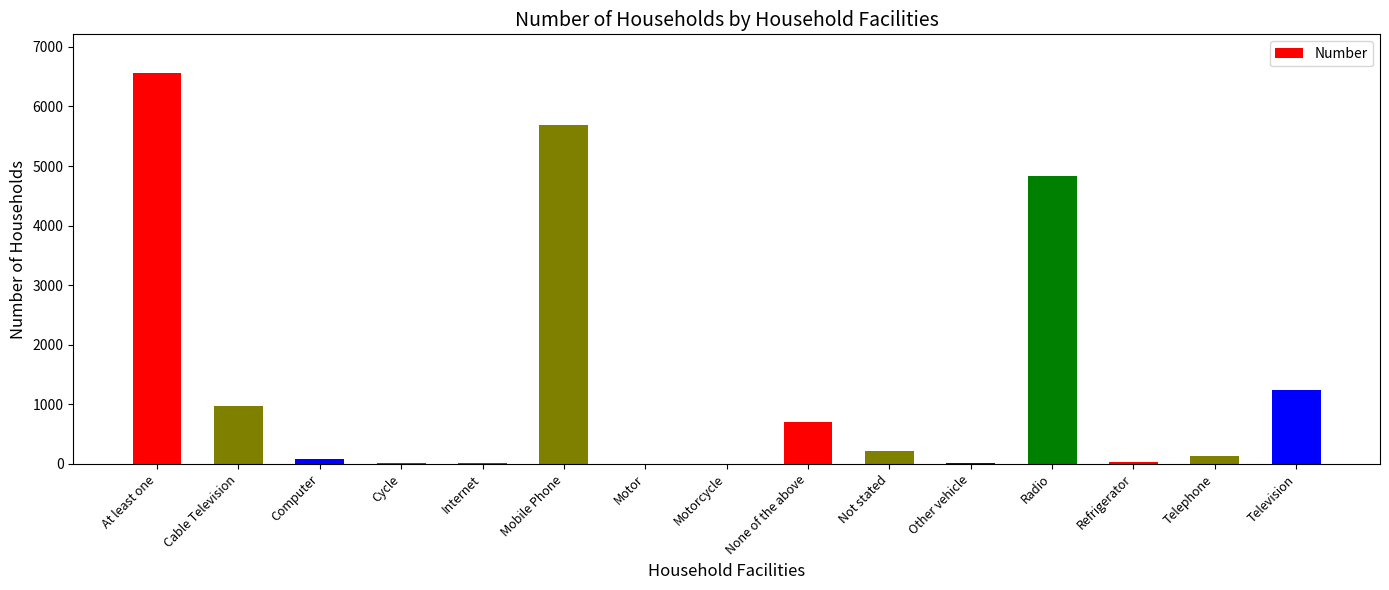

Is it true that the value at Radio is 7987?

False